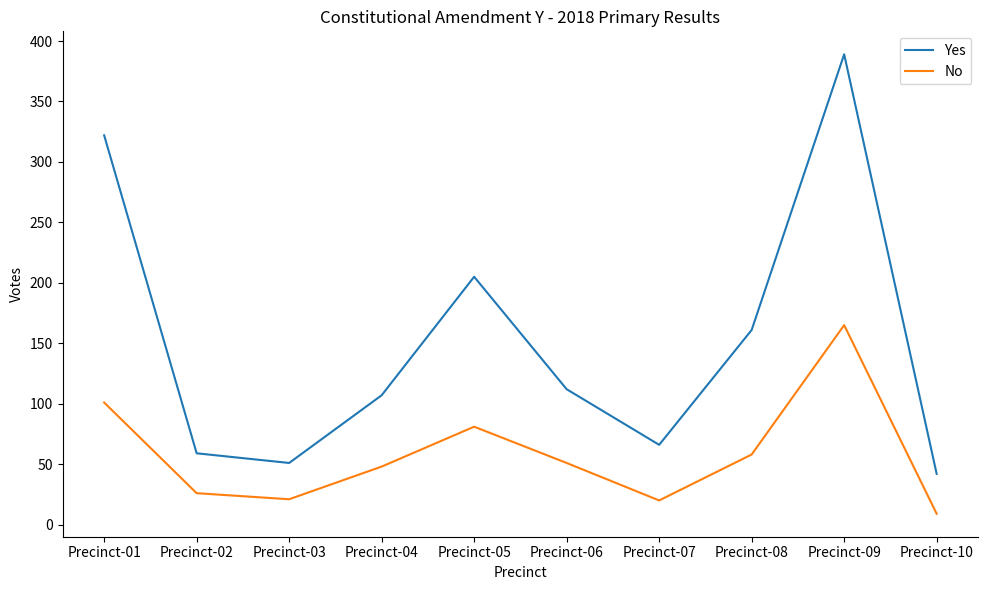

Rank the series at Precinct-03 from lowest to highest value.

No, Yes